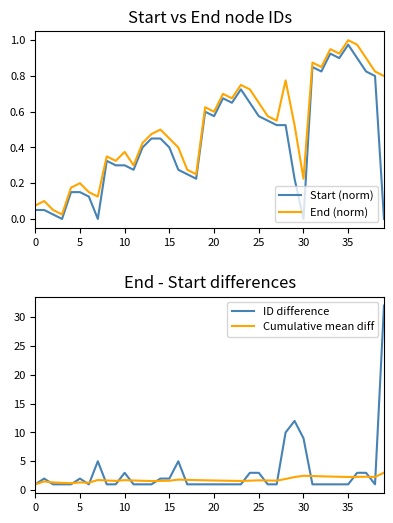

How many intersections are there between Cumulative mean diff and ID difference?

16